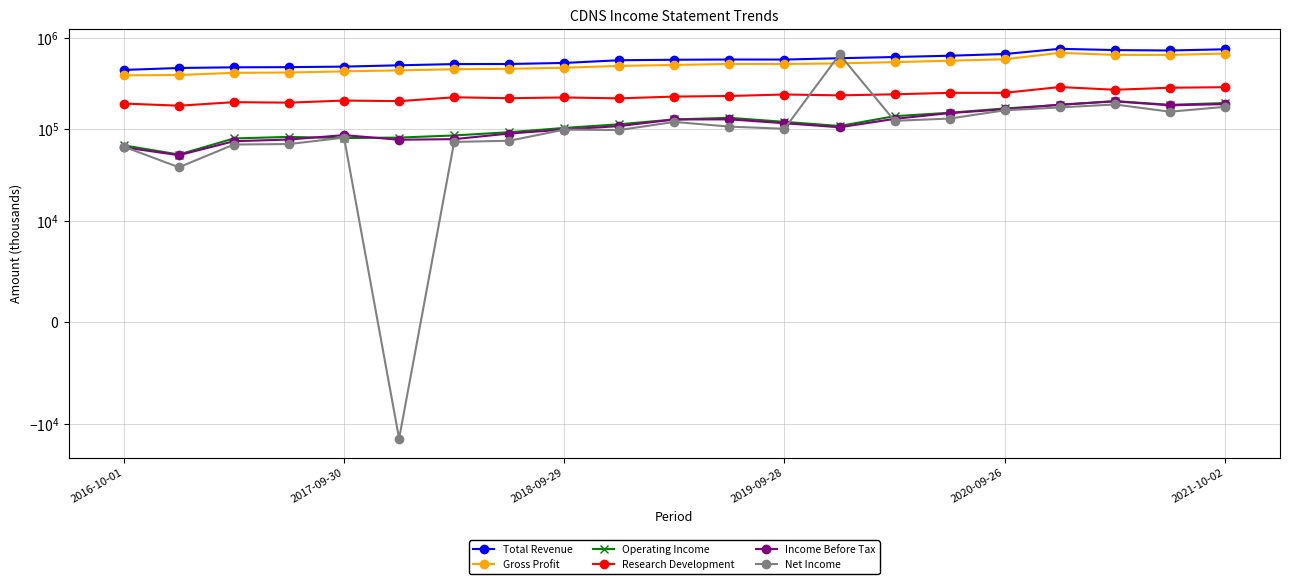

What is the difference between the maximum and minimum values in the Total Revenue series?

313700